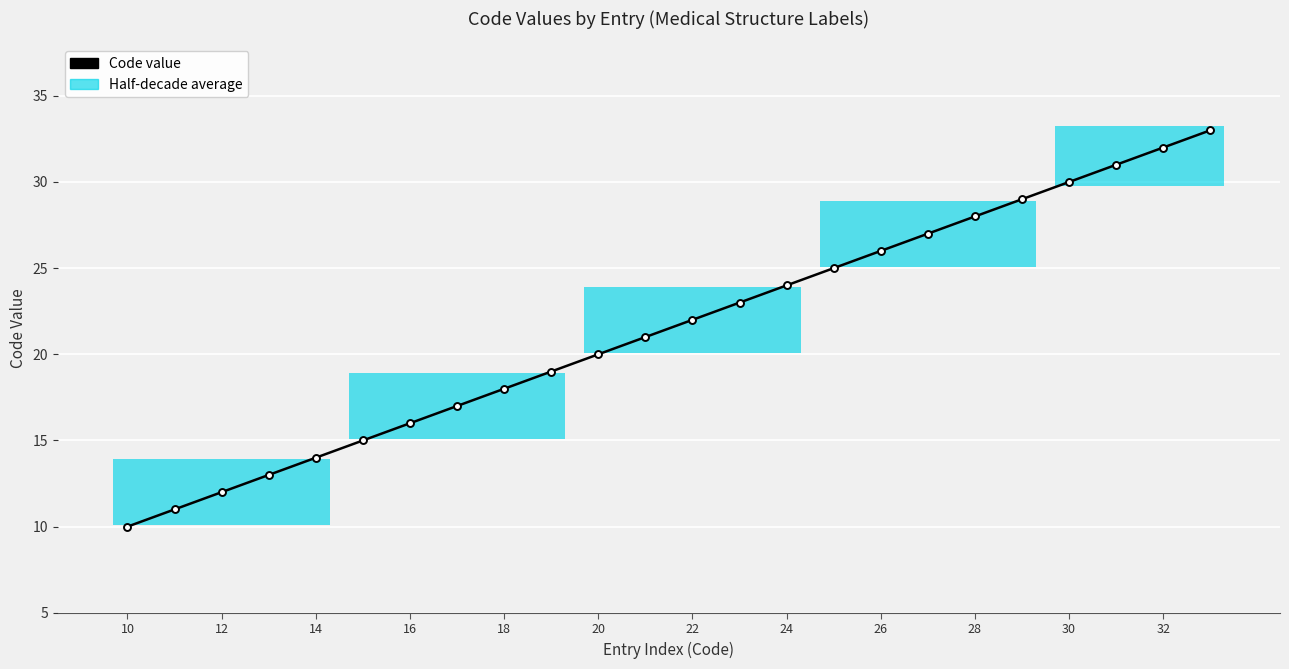

Between 22 and 20, which is larger?

22